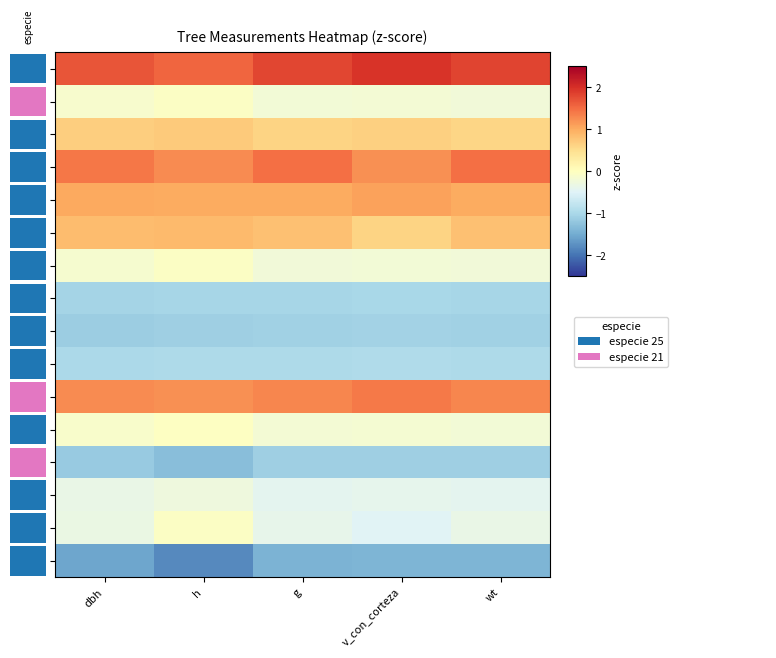

At which category is the sum across all series the highest?

v_con_corteza